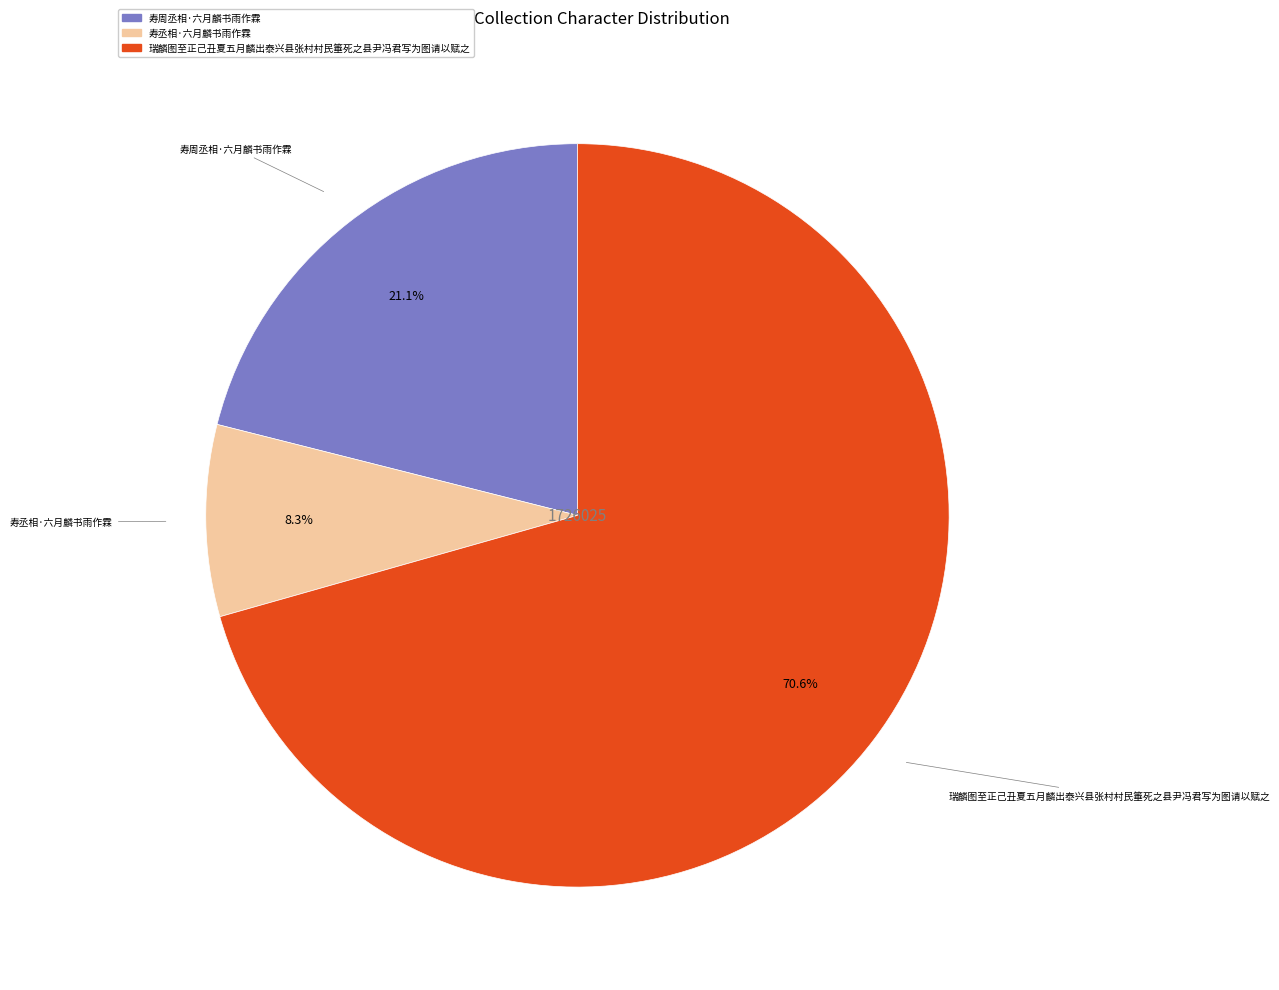

What is the total percentage of 瑞麟图至正己丑夏五月麟出泰兴县张村村民箠死之县尹冯君写为图请以赋之 and 寿周丞相·六月麟书雨作霖?

91.7%